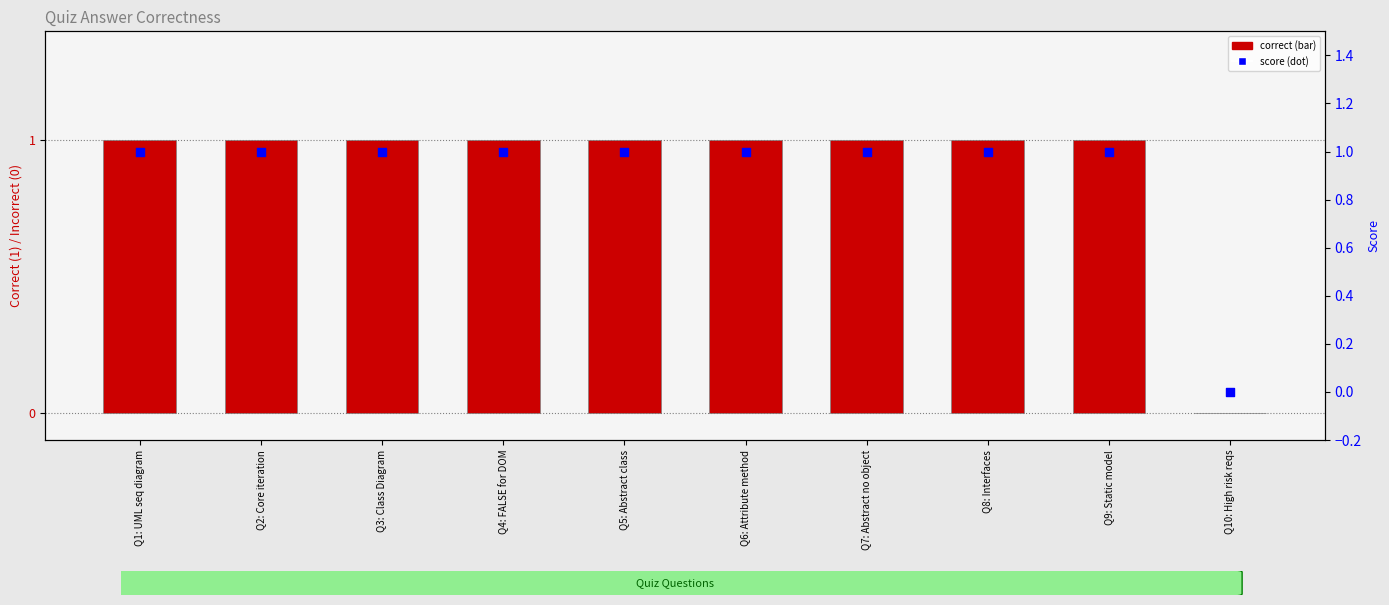

At which category is the sum across all series the highest?

Q1: UML seq diagram